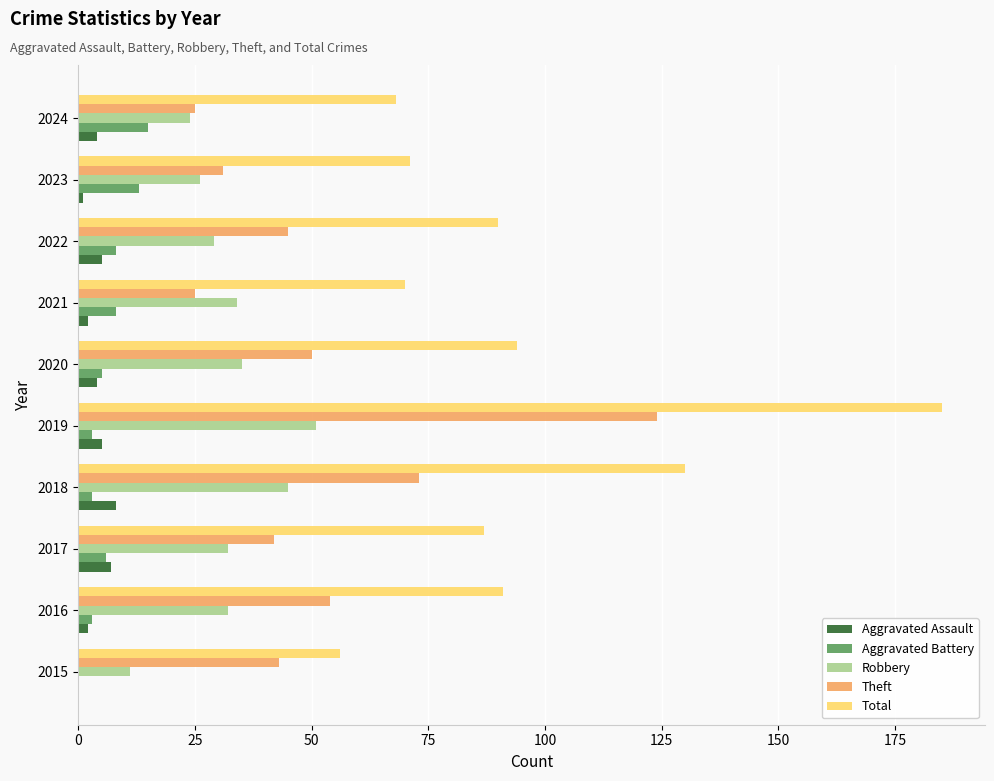

Is it true that Total equals 70 at 2021?

True